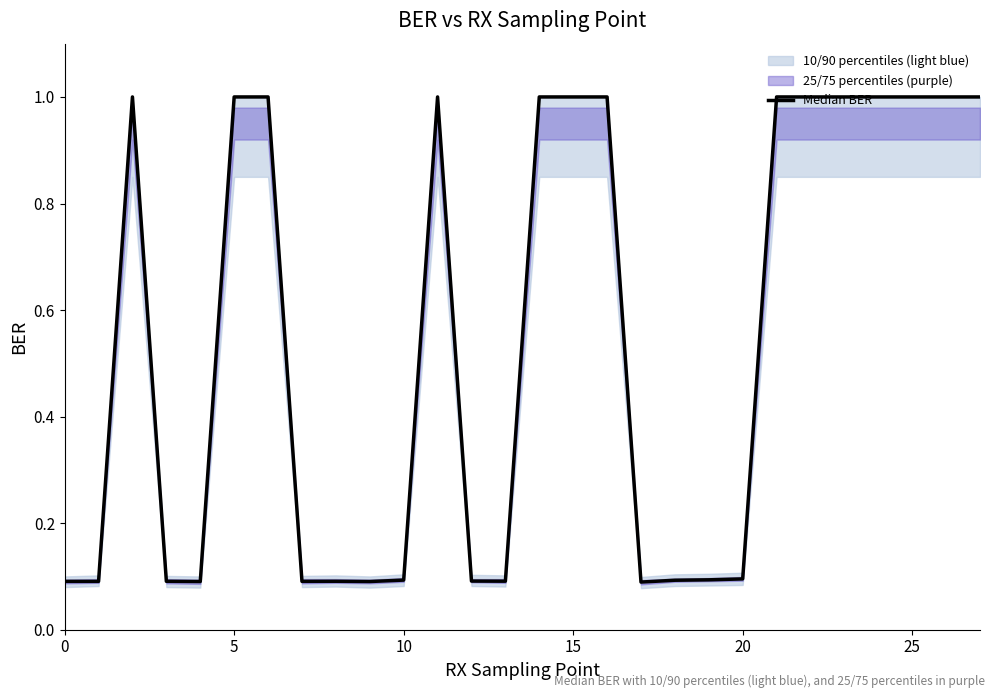

True or false: there are more than 1 points higher than both neighbors.

True